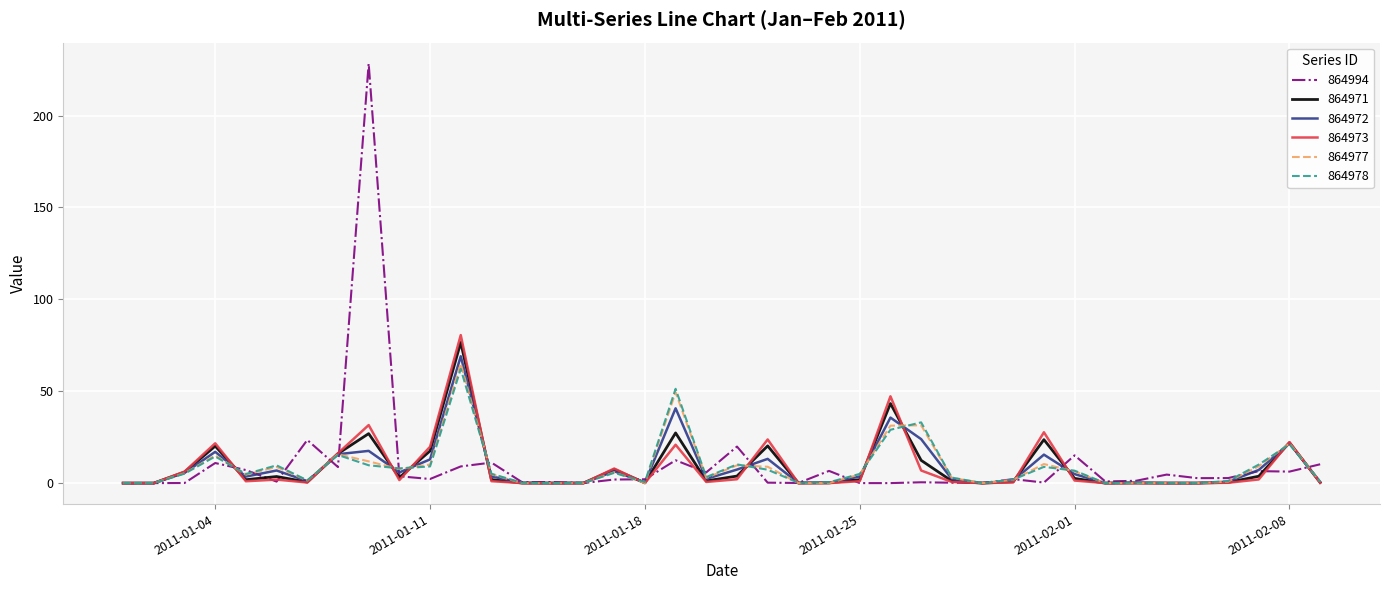

What is the average value of the 864971 series?

8.7